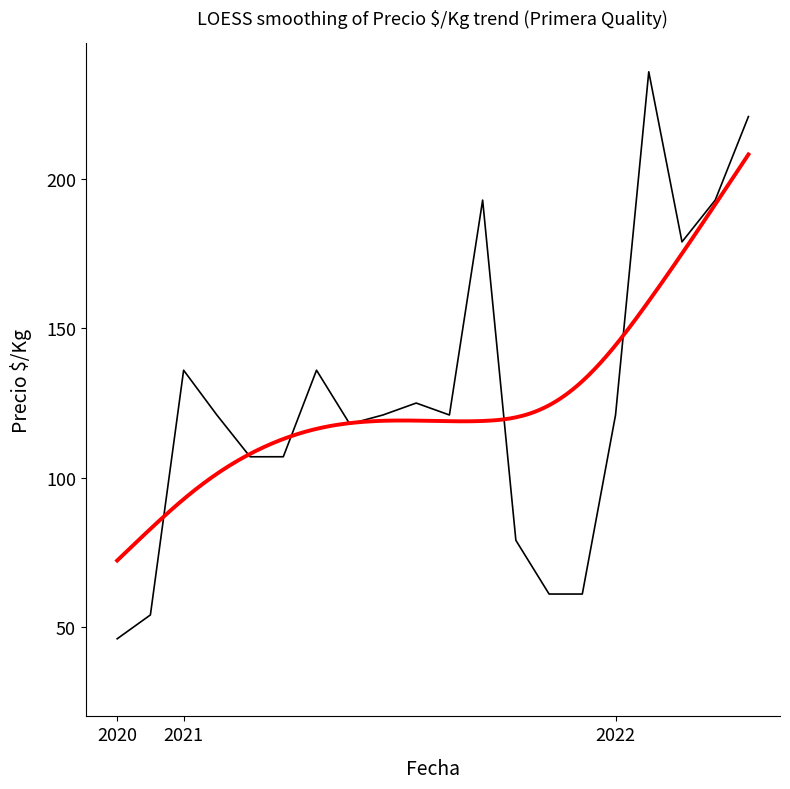

The chart shows a value of 107 at 2021-02-26. True or false?

True